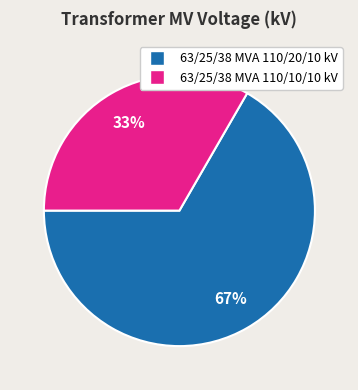

The 63/25/38 MVA 110/10/10 kV slice represents 33% of the pie. True or false?

True